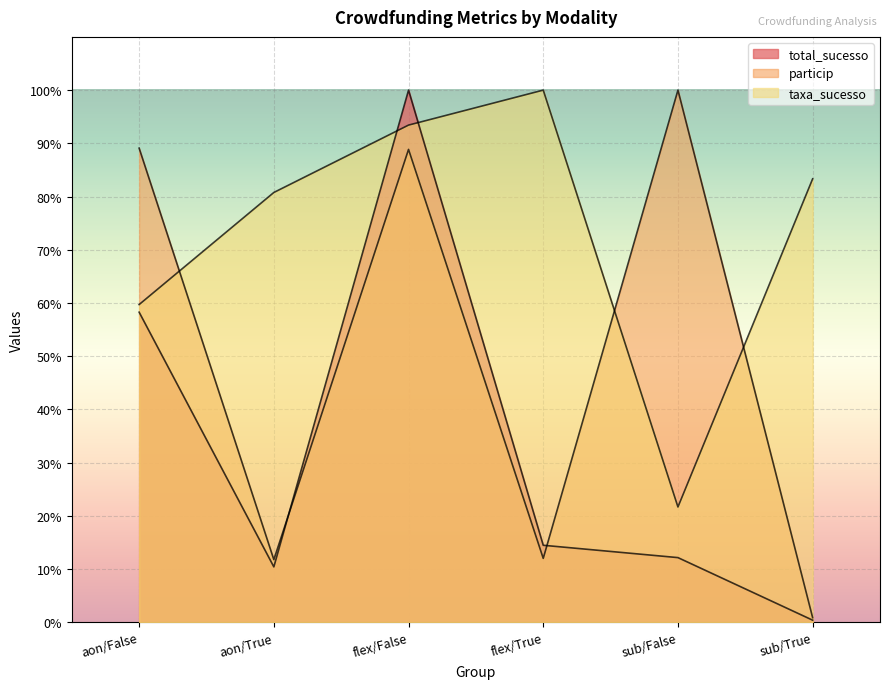

True or false: taxa_sucesso and particip cross at least once.

True